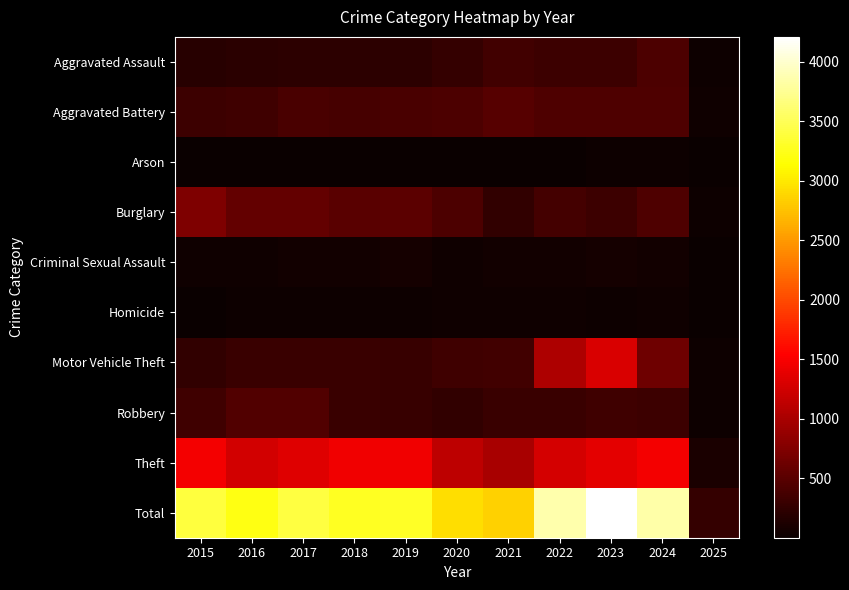

What is the difference between the highest and lowest values at 2023?

4189